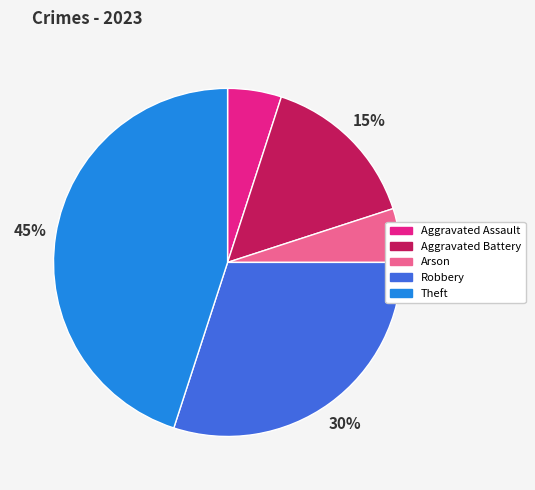

To the nearest percent, what is the difference between the largest and smallest slice percentages?

40%